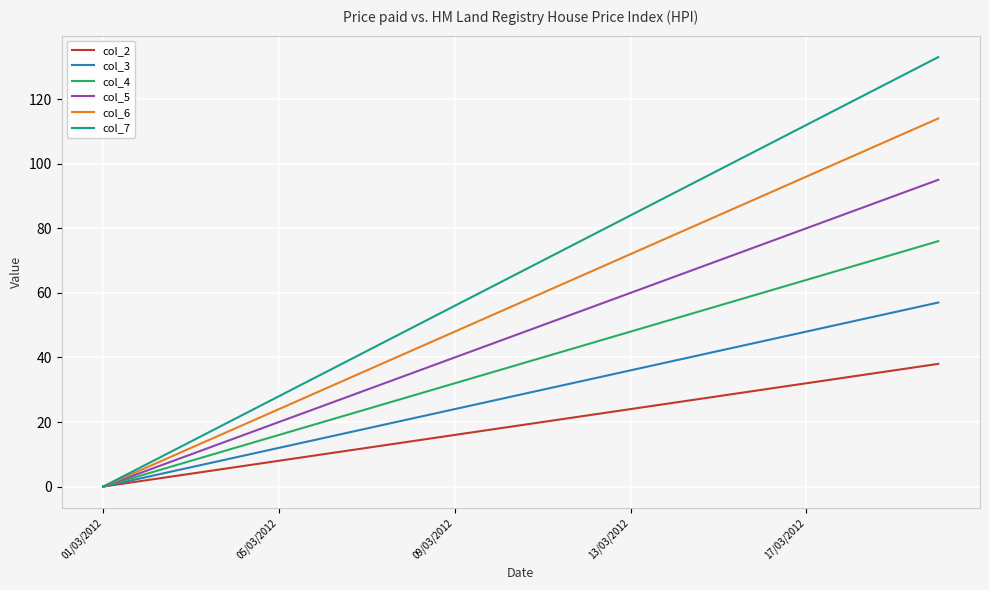

Rank the series by their maximum value, from lowest to highest.

col_2, col_3, col_4, col_5, col_6, col_7